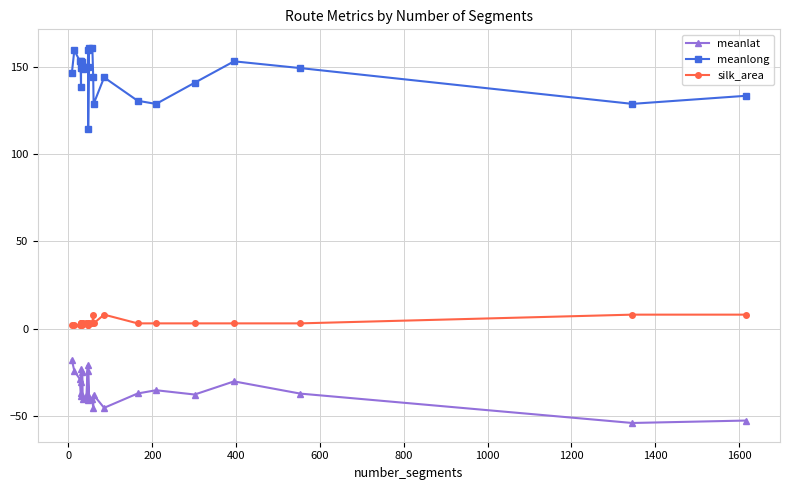

True or false: silk_area and meanlat cross at least once.

False